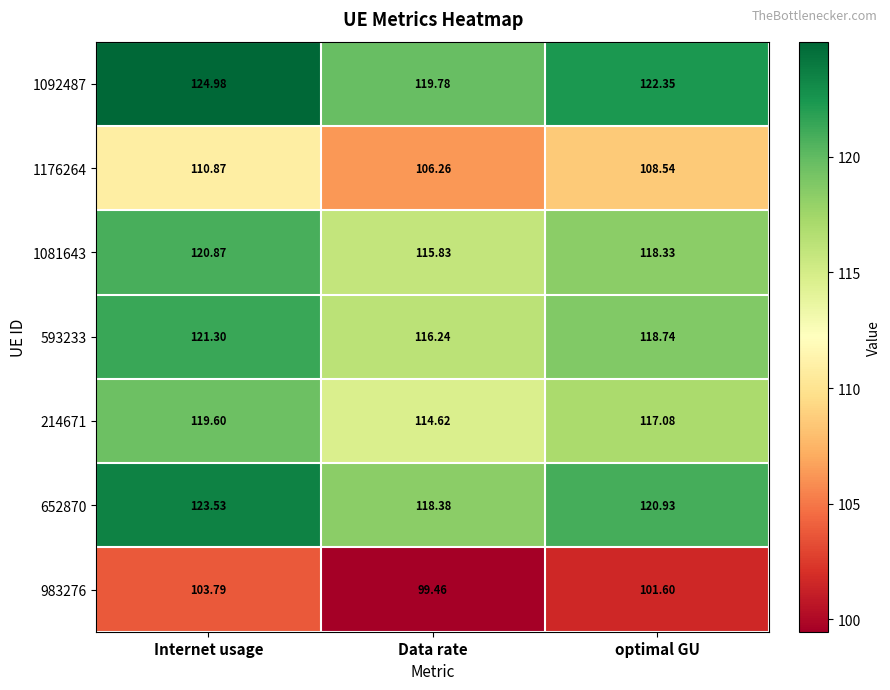

Which series has the largest total across all categories?

1092487